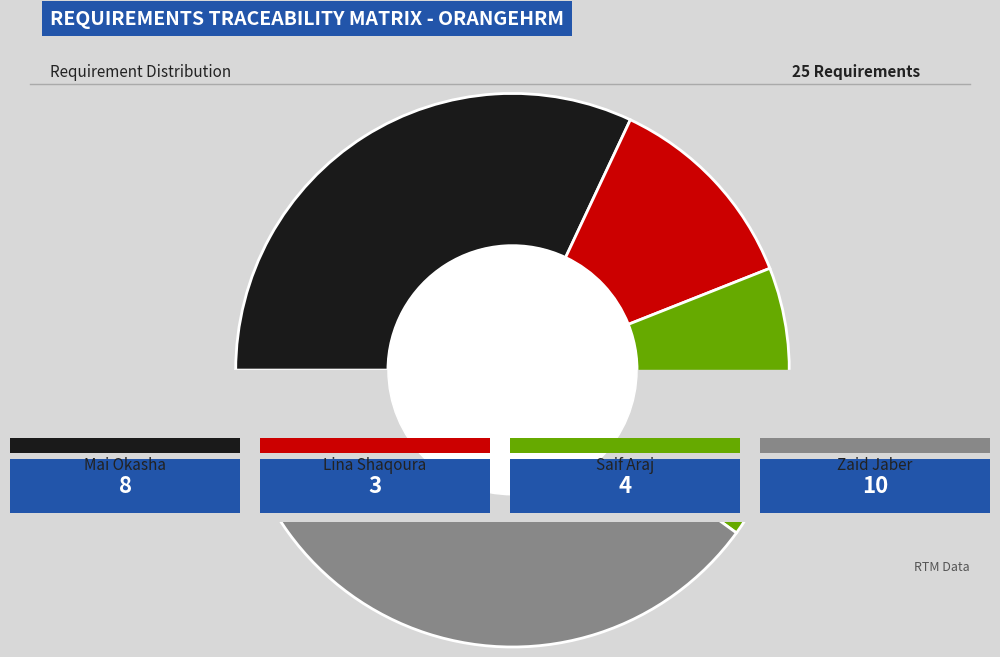

How many slices are in this pie chart?

3